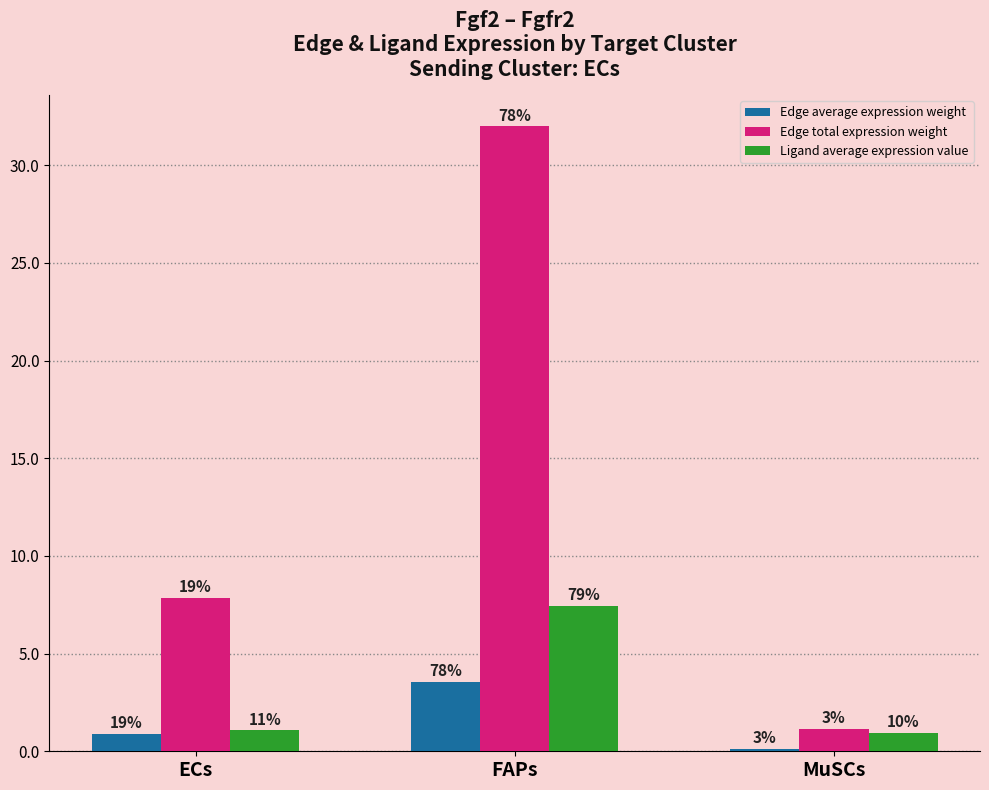

How many bars are there in each group?

3